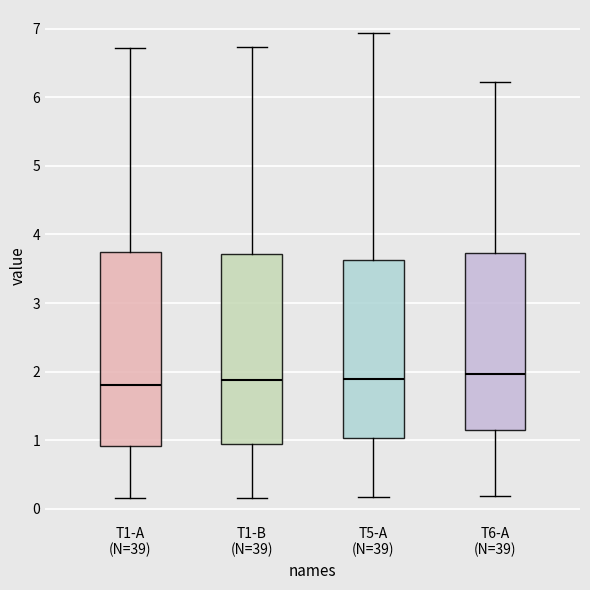

Reading left to right, read every box against the y-axis: the position of its median line, the range the box covers, and the ends of its whiskers. The values are not printed on the chart, so give them approximately, as read against the axis.

T1-A (N=39): median 1.8, box 0.9 to 3.7, whiskers 0.2 to 6.7
T1-B (N=39): median 1.9, box 0.9 to 3.7, whiskers 0.2 to 6.7
T5-A (N=39): median 1.9, box 1.0 to 3.6, whiskers 0.2 to 6.9
T6-A (N=39): median 2.0, box 1.2 to 3.7, whiskers 0.2 to 6.2